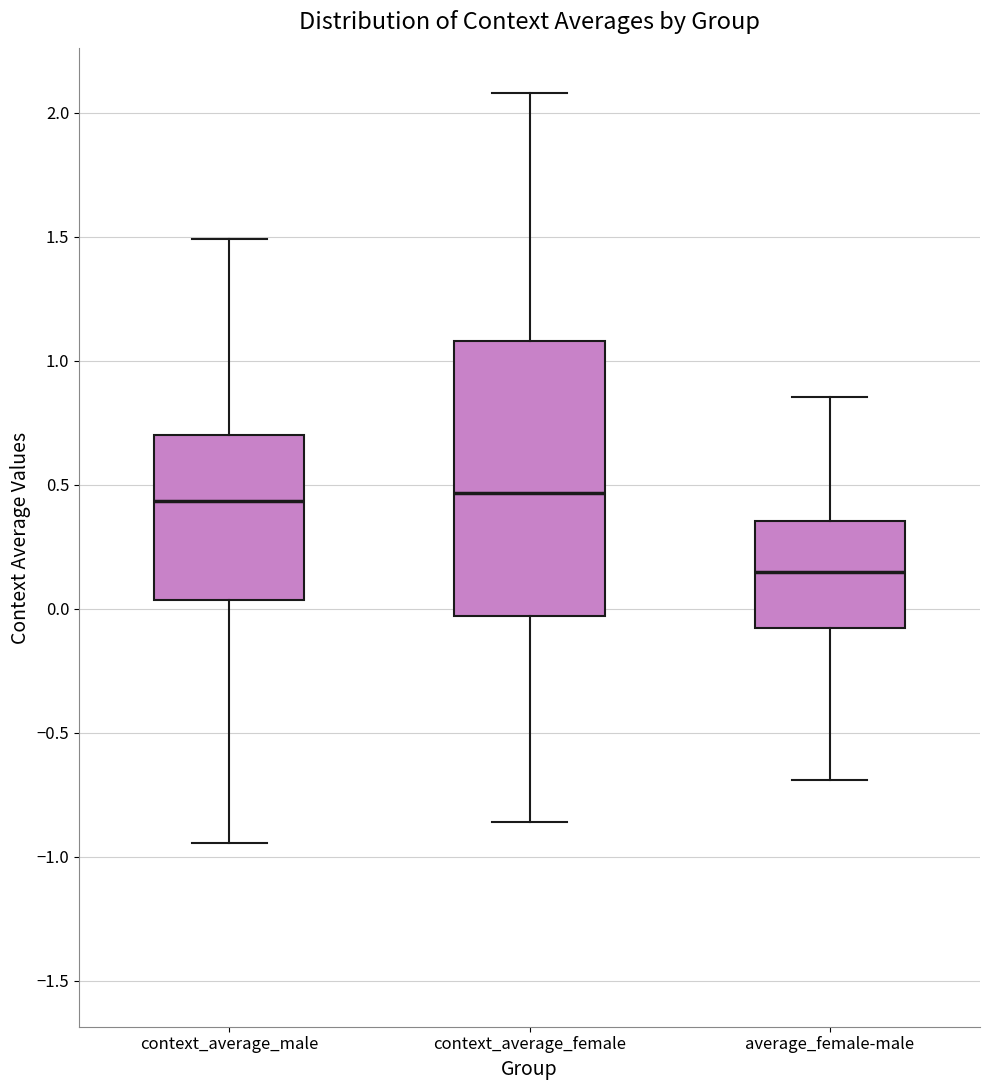

Comparing the boxes themselves (not the whiskers), which one is the tallest?

context_average_female